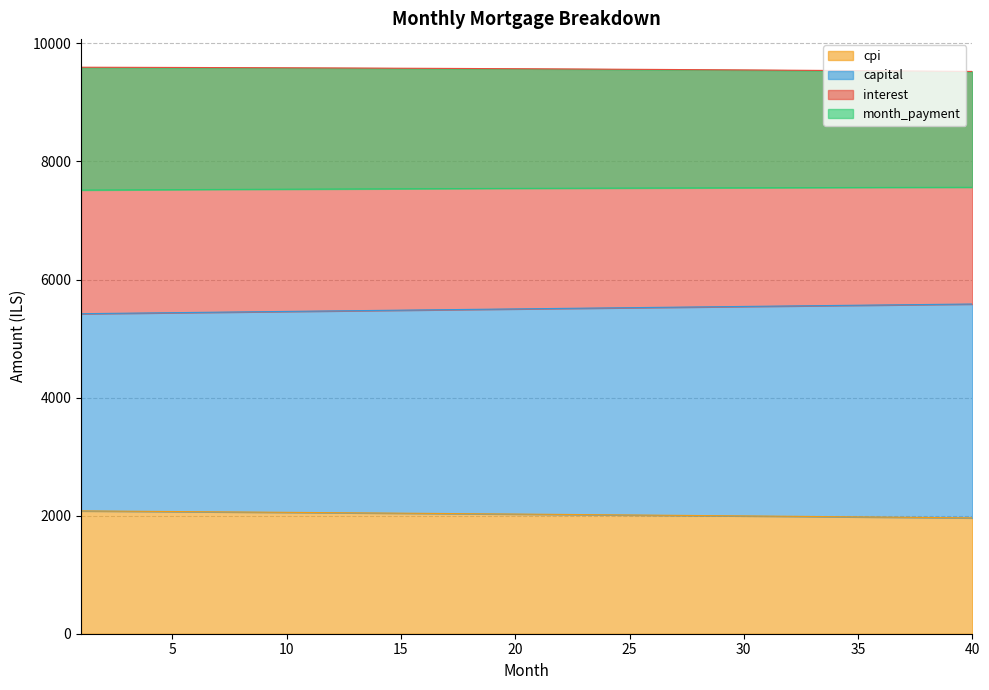

Which has a higher value, 16 or 2?

2